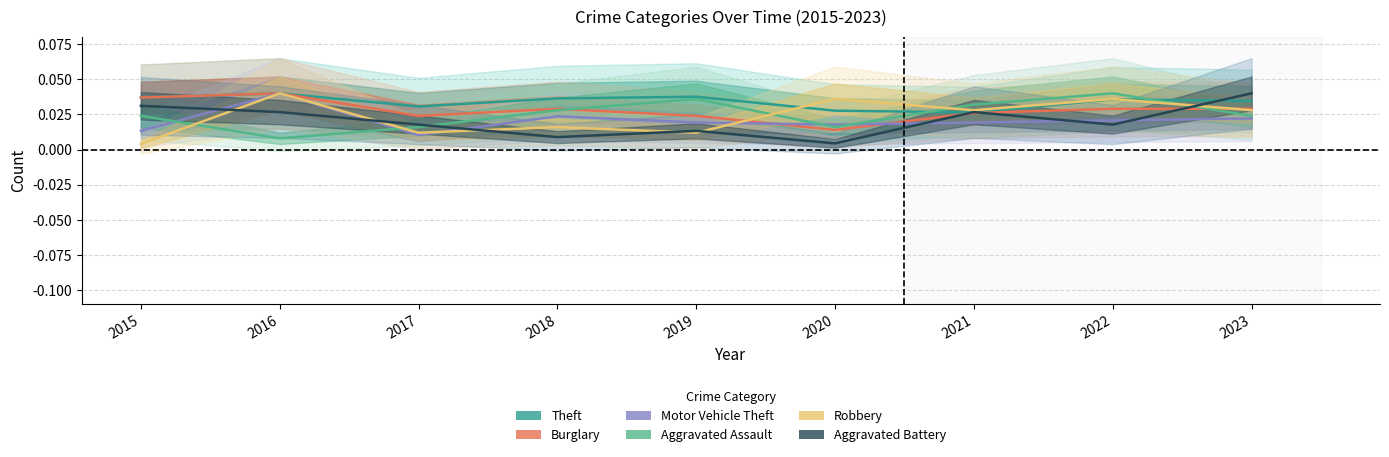

At which category is the sum across all series the highest?

2016